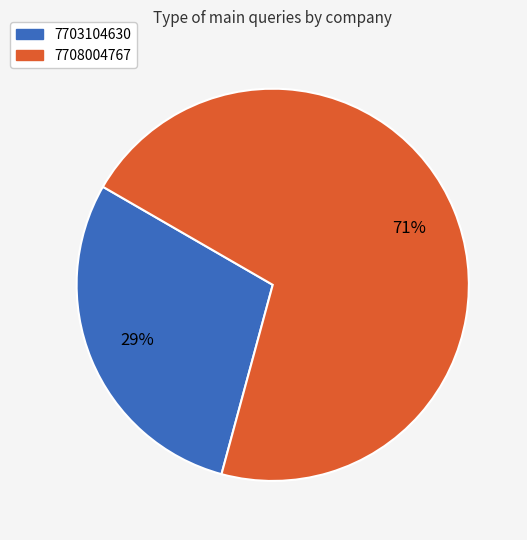

How many segments does this pie chart have?

2